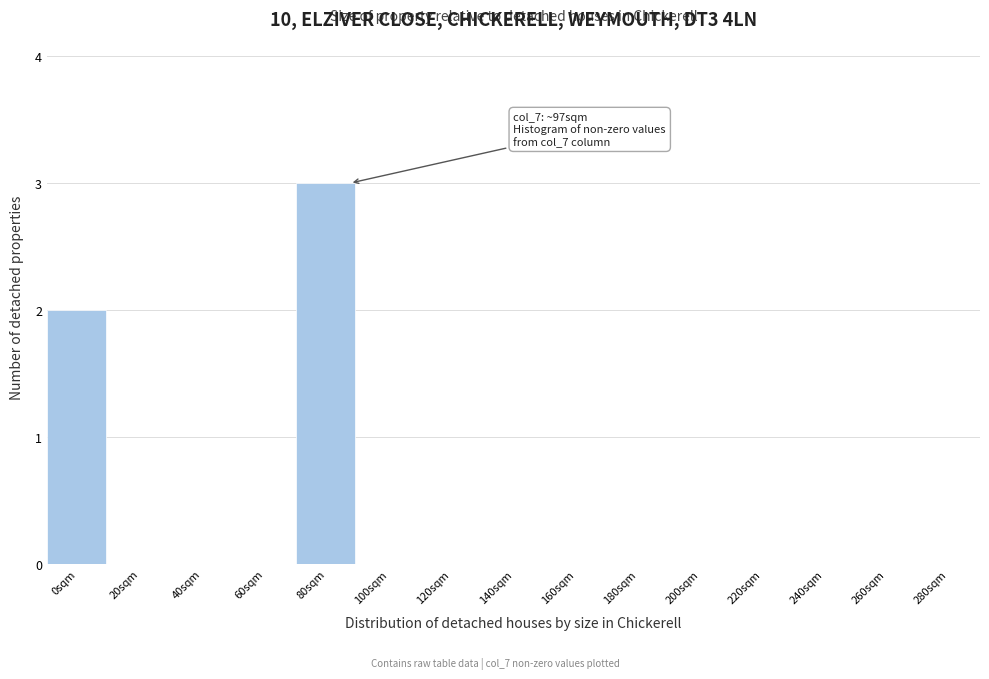

Reading left to right, extract all data points from this chart.

0sqm=2	20sqm=0	40sqm=0	60sqm=0	80sqm=3	100sqm=0	120sqm=0	140sqm=0	160sqm=0	180sqm=0	200sqm=0	220sqm=0	240sqm=0	260sqm=0	280sqm=0